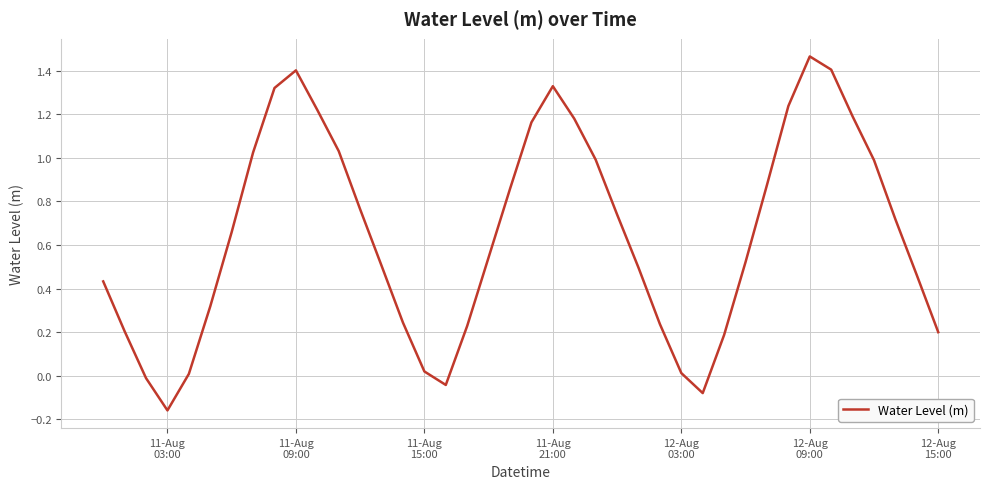

What is the difference between the maximum and minimum values?

1.6